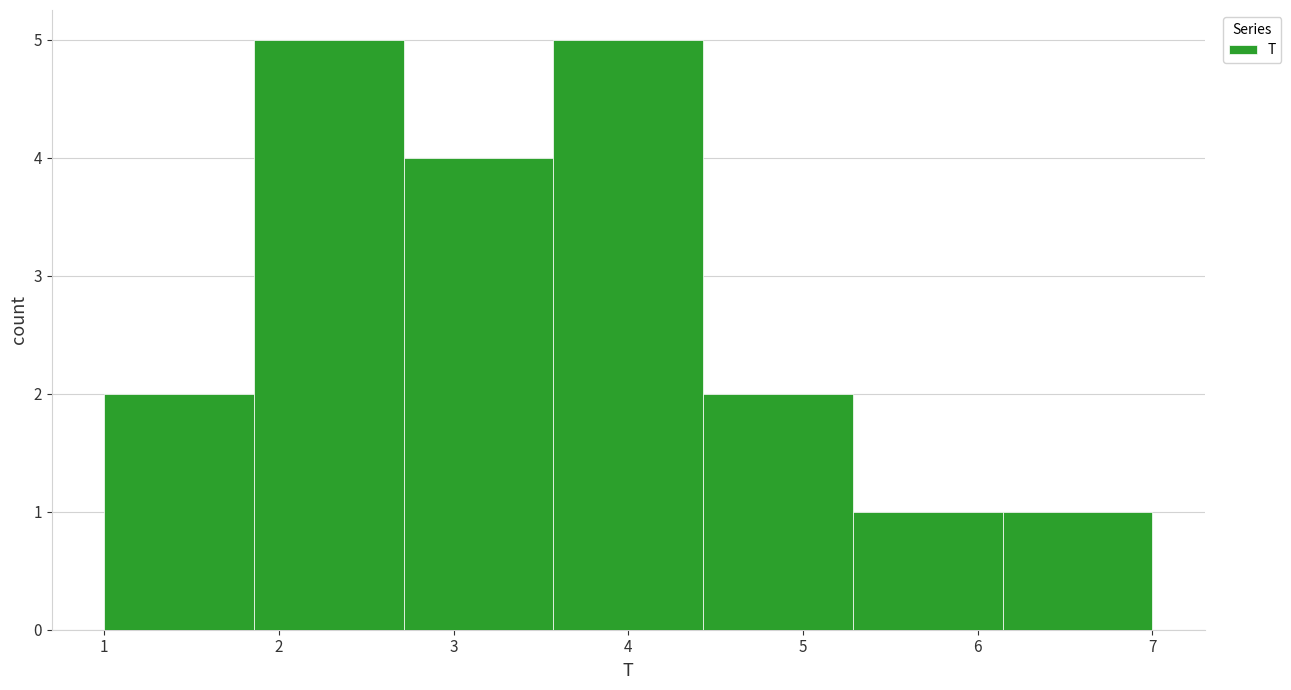

Reading left to right, transcribe this chart: for each bar, give the range it covers on the x-axis and its height. Neither the bar edges nor the heights are printed on the chart, so give them approximately, as read against the axes.

1.0 to 1.9: 2
1.9 to 2.7: 5
2.7 to 3.6: 4
3.6 to 4.4: 5
4.4 to 5.3: 2
5.3 to 6.1: 1
6.1 to 7.0: 1